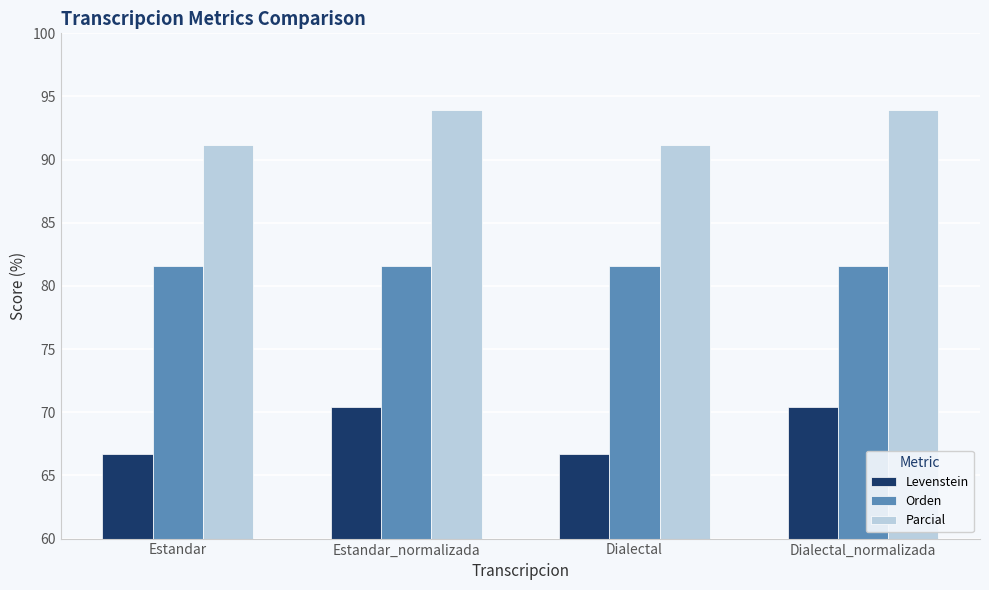

Reading left to right, transcribe all the data shown in this chart.

Levenstein: Estandar=66.7	Estandar_normalizada=70.5	Dialectal=66.7	Dialectal_normalizada=70.5
Orden: Estandar=81.6	Estandar_normalizada=81.6	Dialectal=81.6	Dialectal_normalizada=81.6
Parcial: Estandar=91.2	Estandar_normalizada=93.9	Dialectal=91.2	Dialectal_normalizada=93.9